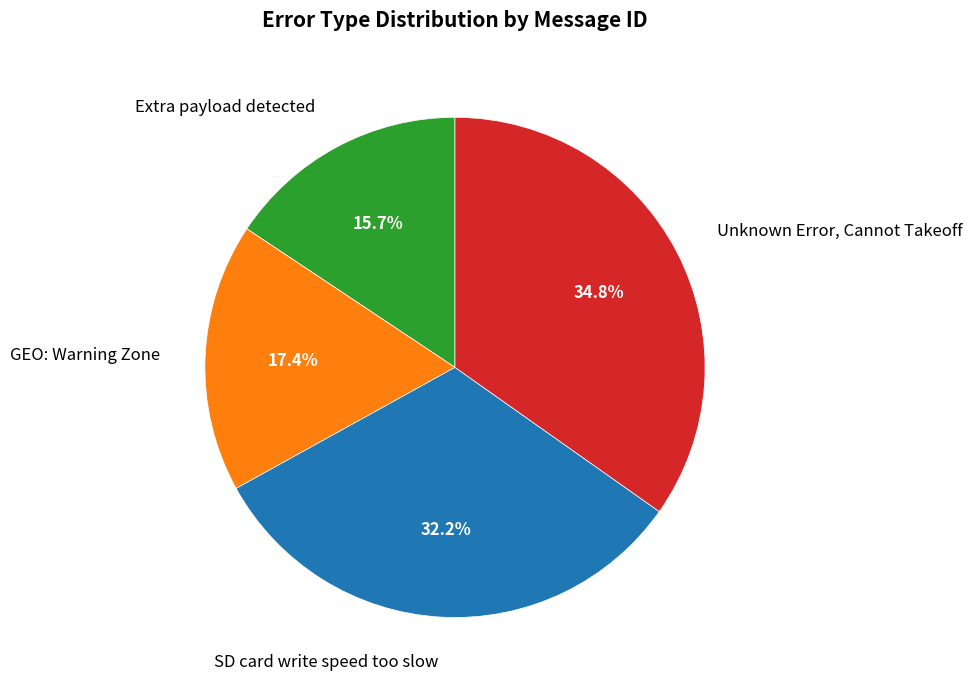

Count the number of slices in the pie.

4